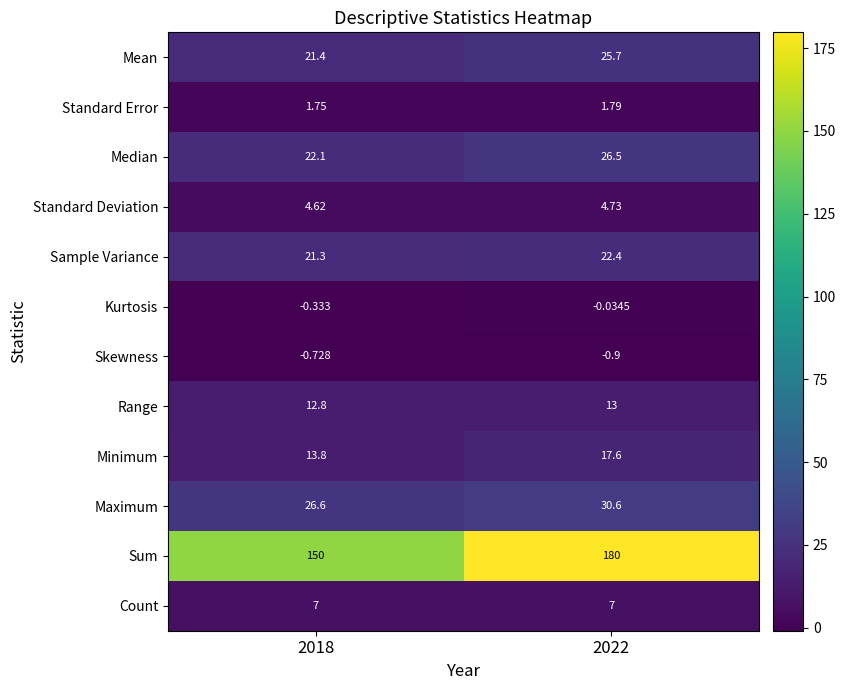

Rank the series at 2022 from highest to lowest value.

Sum, Maximum, Median, Mean, Sample Variance, Minimum, Range, Count, Standard Deviation, Standard Error, Kurtosis, Skewness